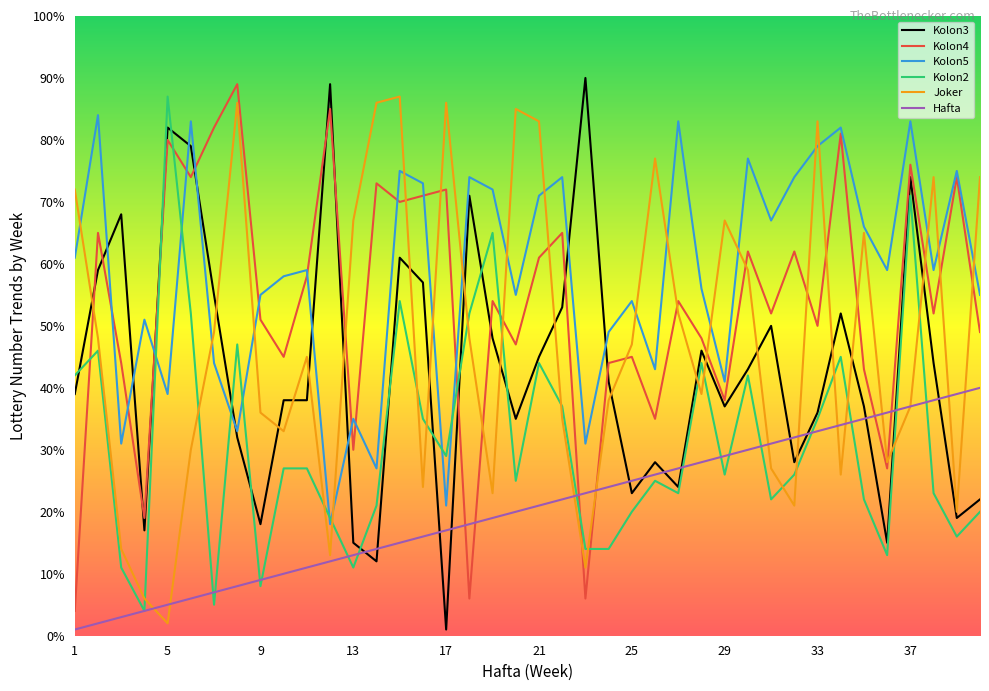

What is the maximum value shown in the chart?

90